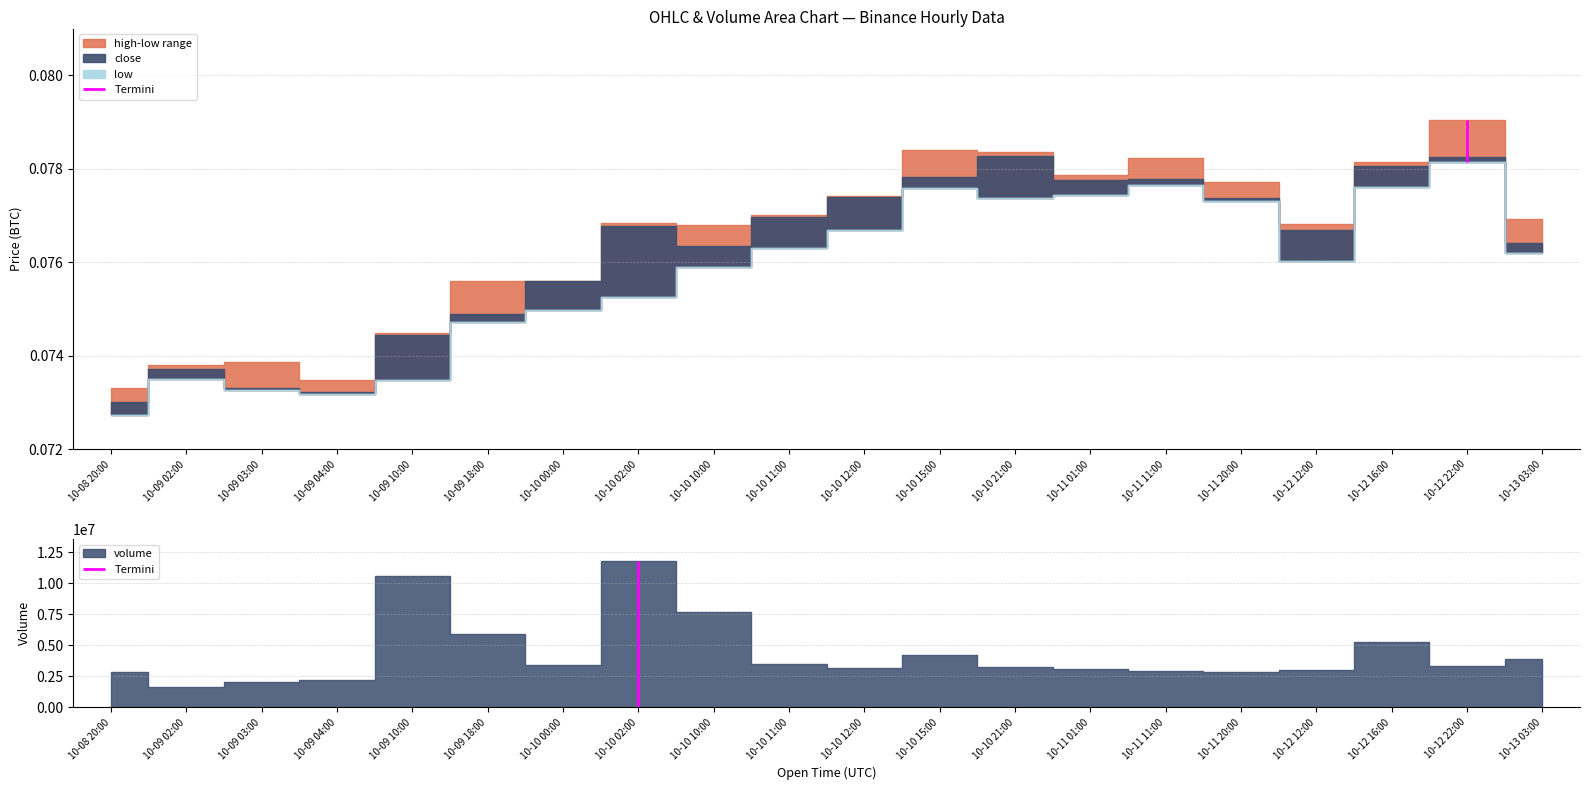

Rank the series by their average value, from lowest to highest.

low, close, high